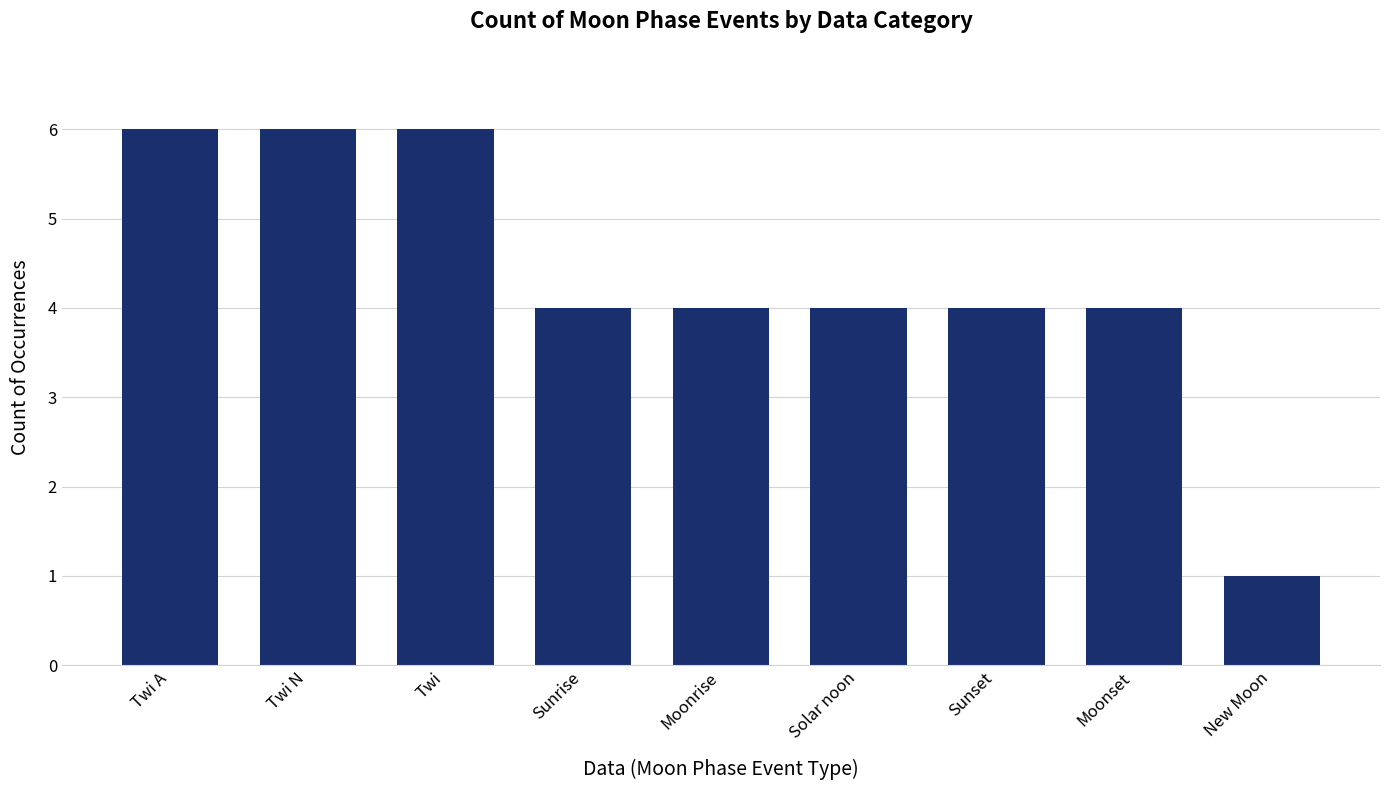

How many values are between 4 and 6?

8